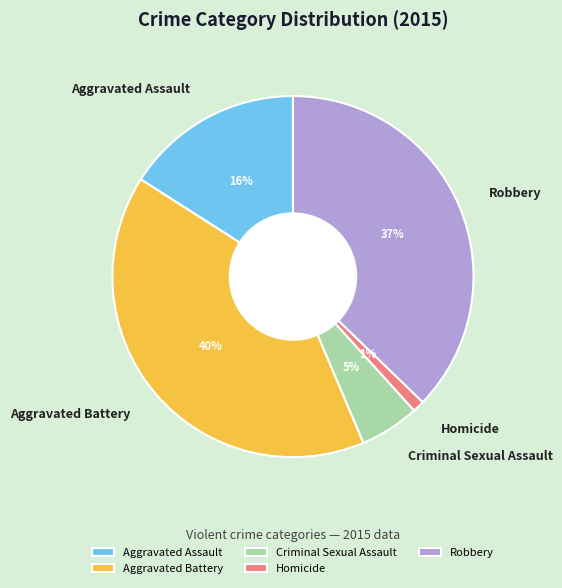

To the nearest percent, what percentage of the pie is Robbery?

37%